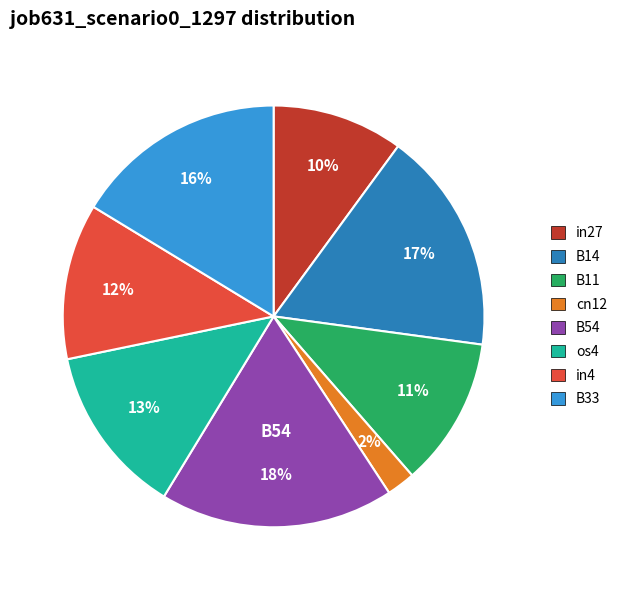

Is there a majority slice in this chart?

No